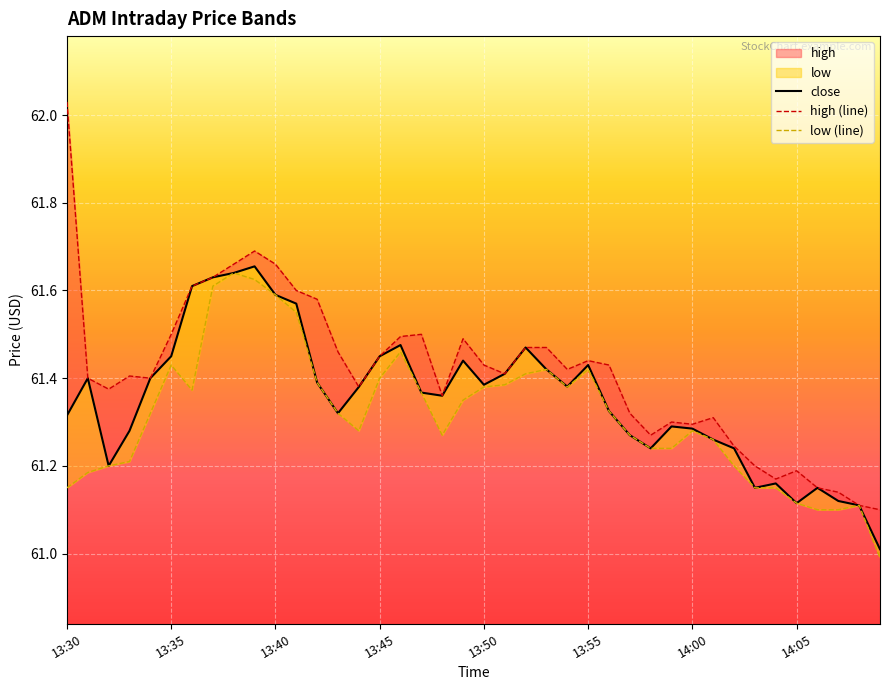

True or false: close has more than 2 interior local peaks.

True